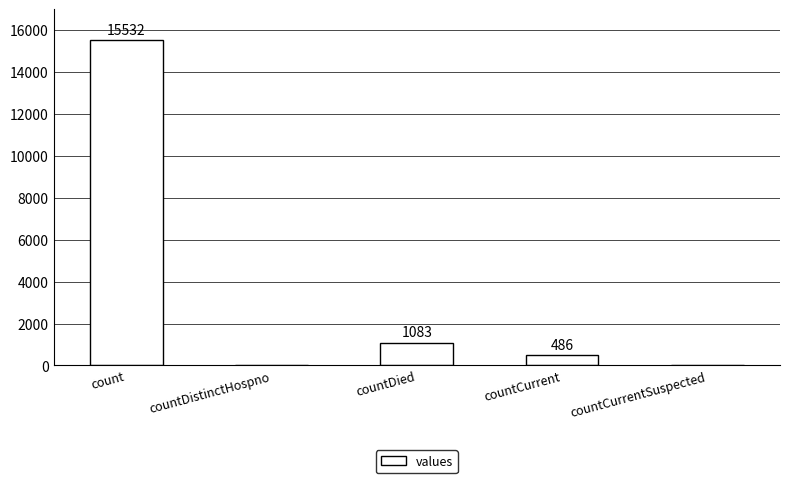

Are the bars horizontal?

No